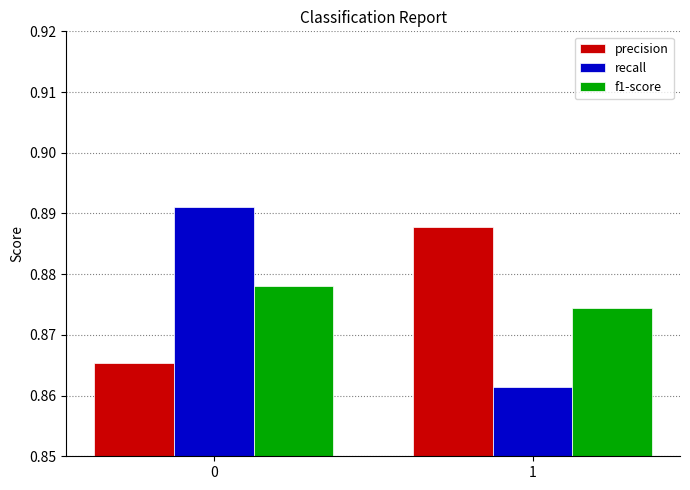

The value of recall at 0 is 0.3. True or false?

False